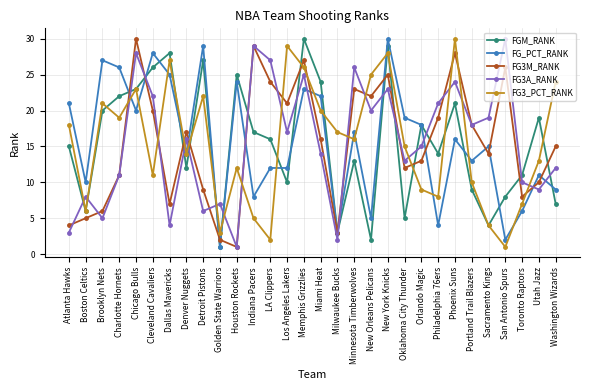

What is the greatest value displayed?

30